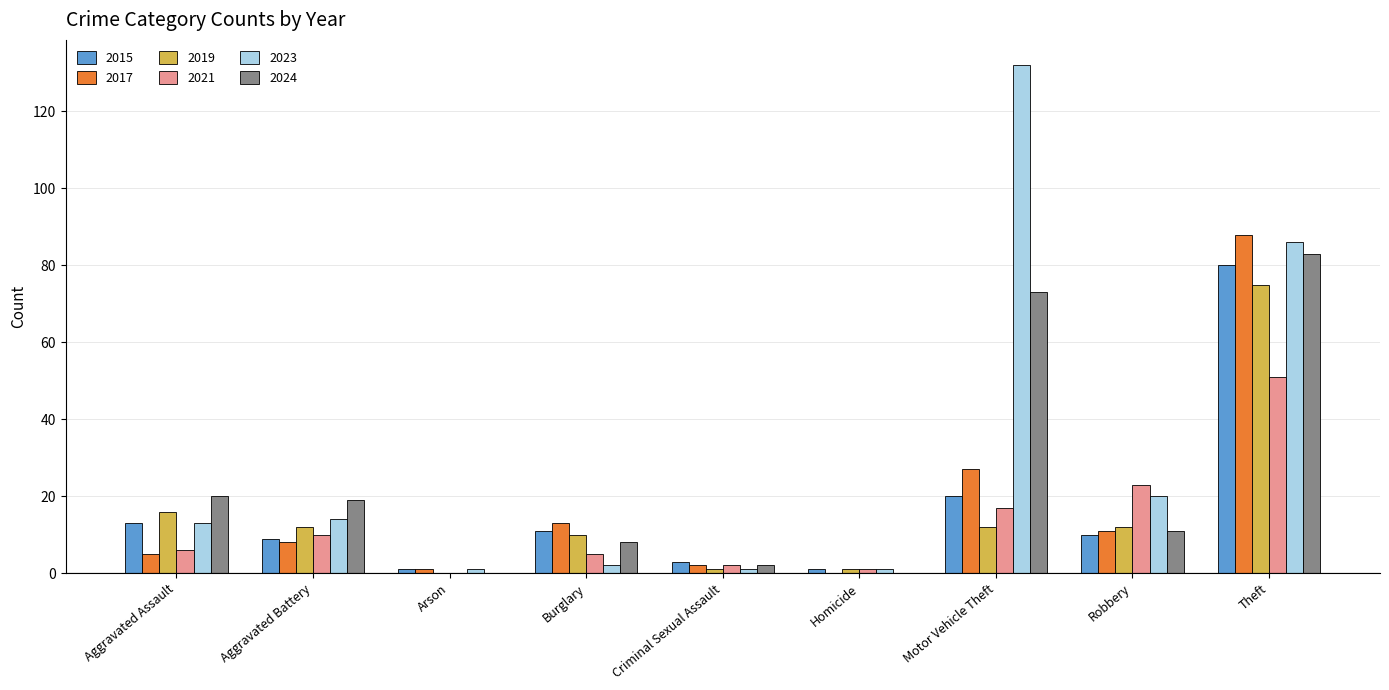

Reading right to left, what are all the values shown in this chart?

2015: 80	10	20	1	3	11	1	9	13
2017: 88	11	27	0	2	13	1	8	5
2019: 75	12	12	1	1	10	0	12	16
2021: 51	23	17	1	2	5	0	10	6
2023: 86	20	132	1	1	2	1	14	13
2024: 83	11	73	0	2	8	0	19	20